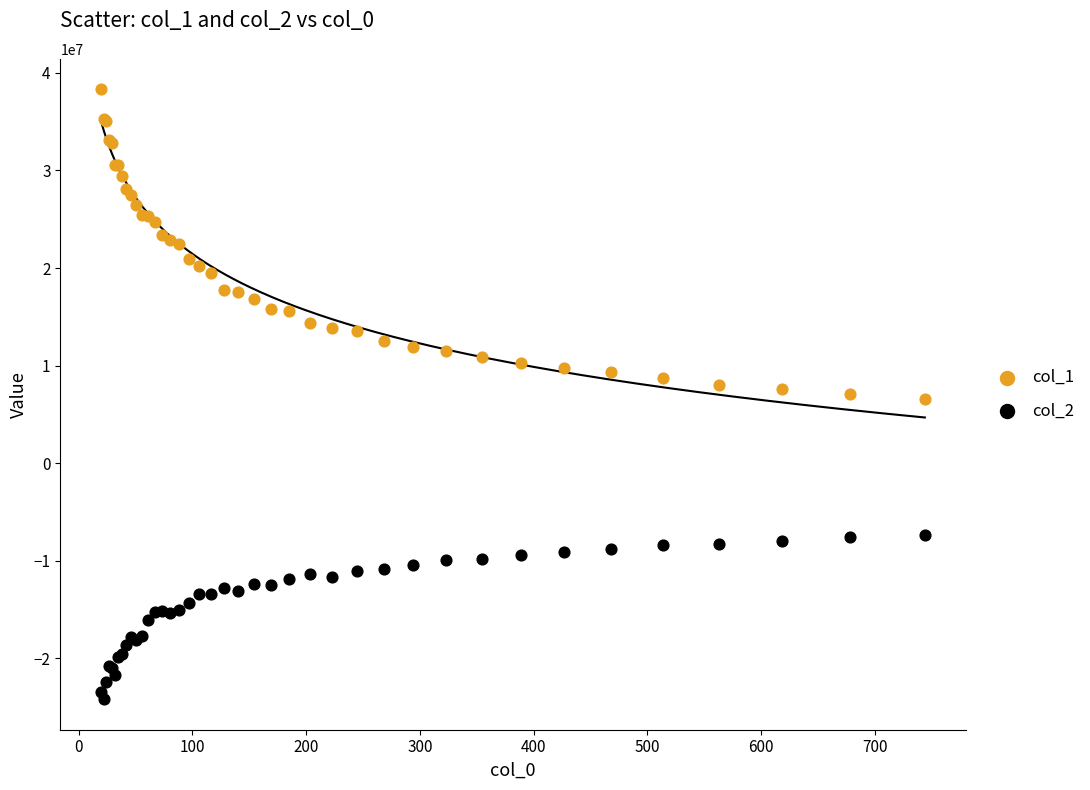

What is the X range (max minus min) for the scatter plot?

723.9